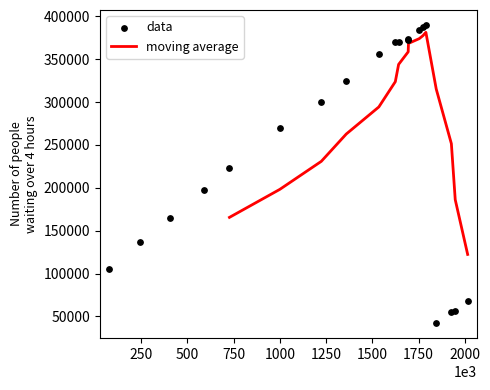

Between 77256 and 1535265, which is larger?

1535265